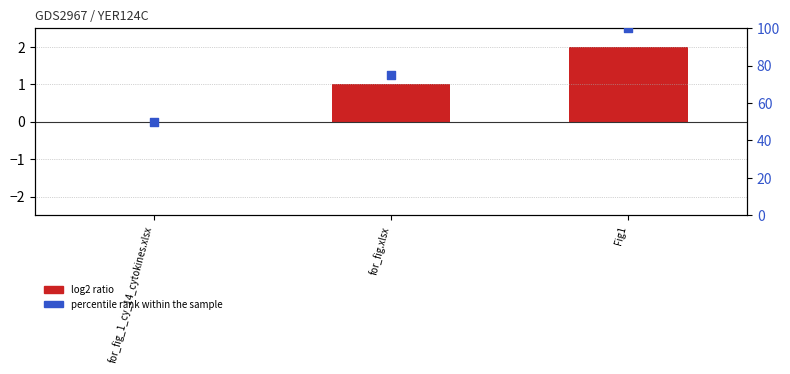

What is the total value across all series at for_fig.xlsx?

76